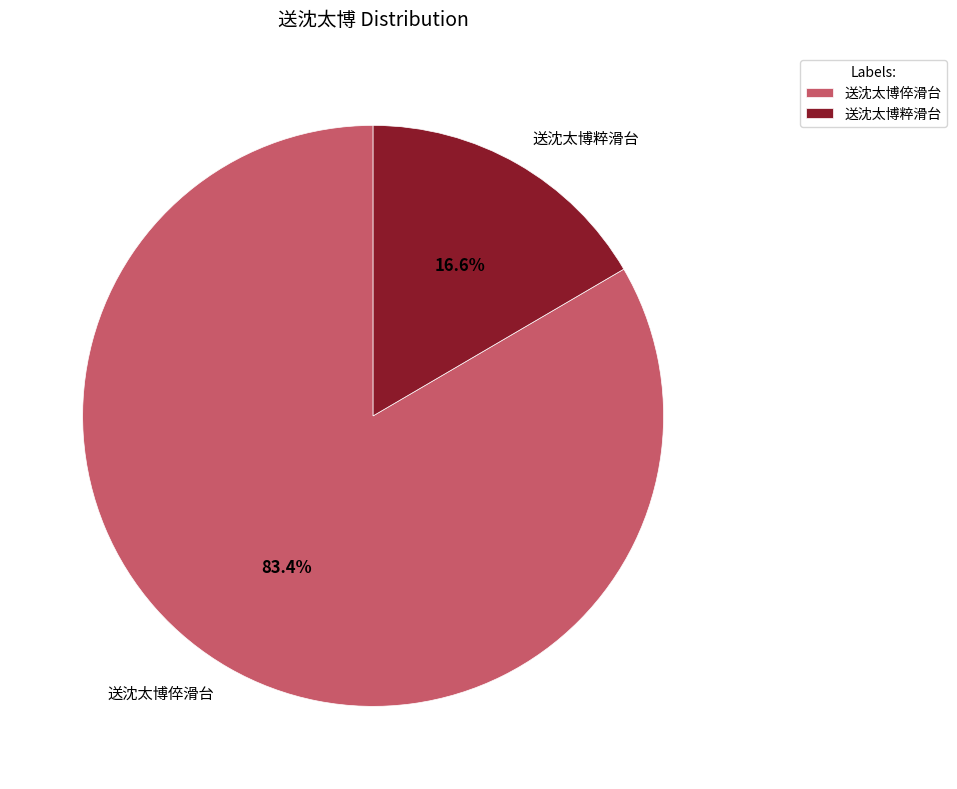

Does 送沈太博倅滑台 represent more than half of the total?

Yes